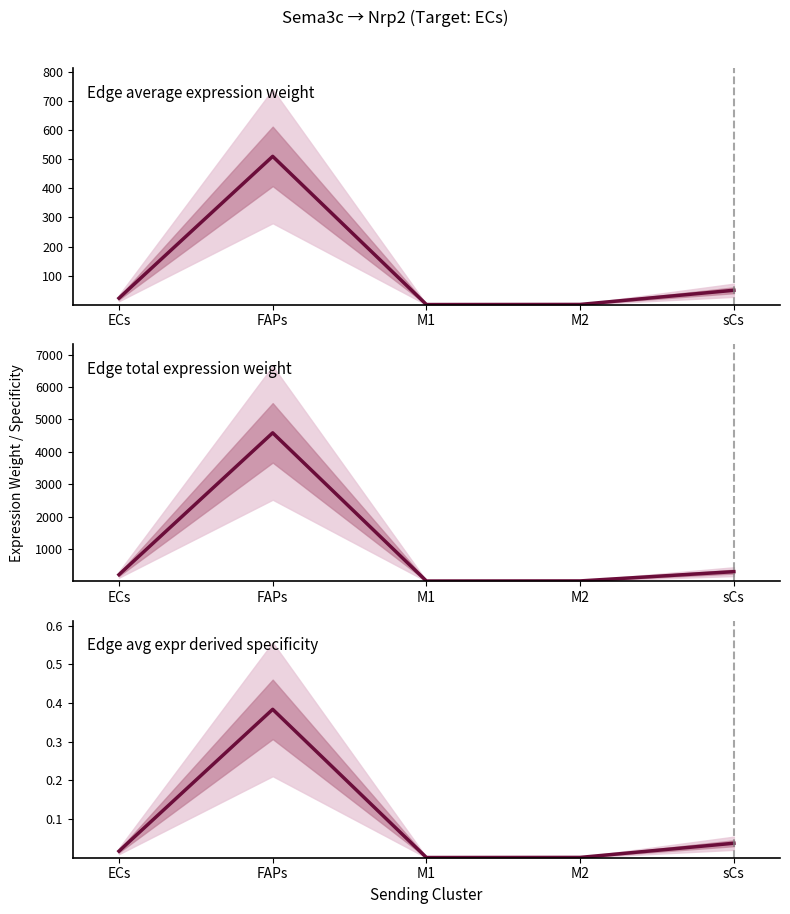

True or false: Edge total expression weight has more than 0 points higher than both neighbors.

True